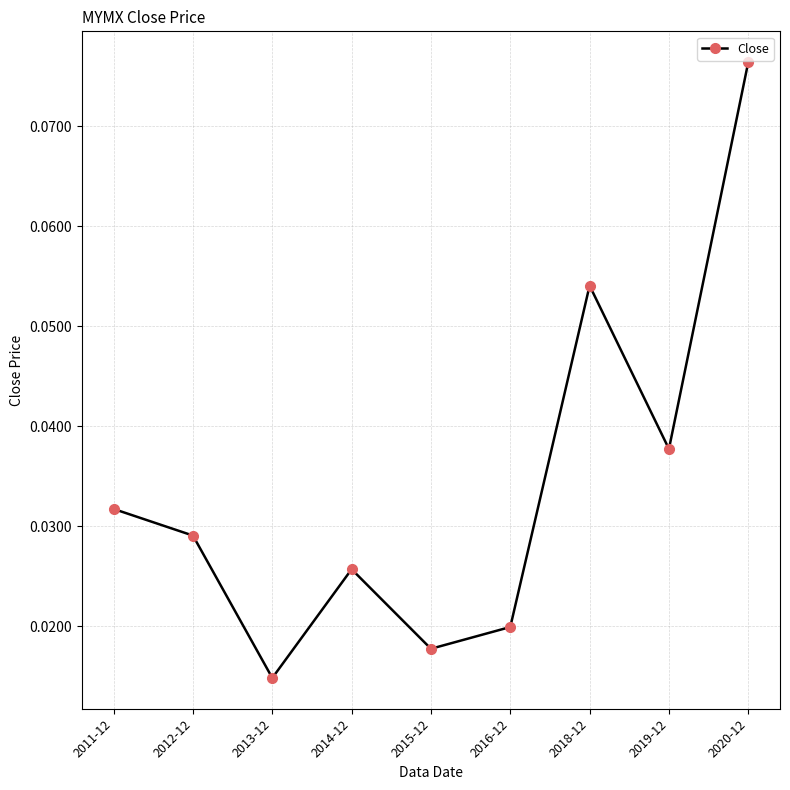

What is the sum of all values?

0.3